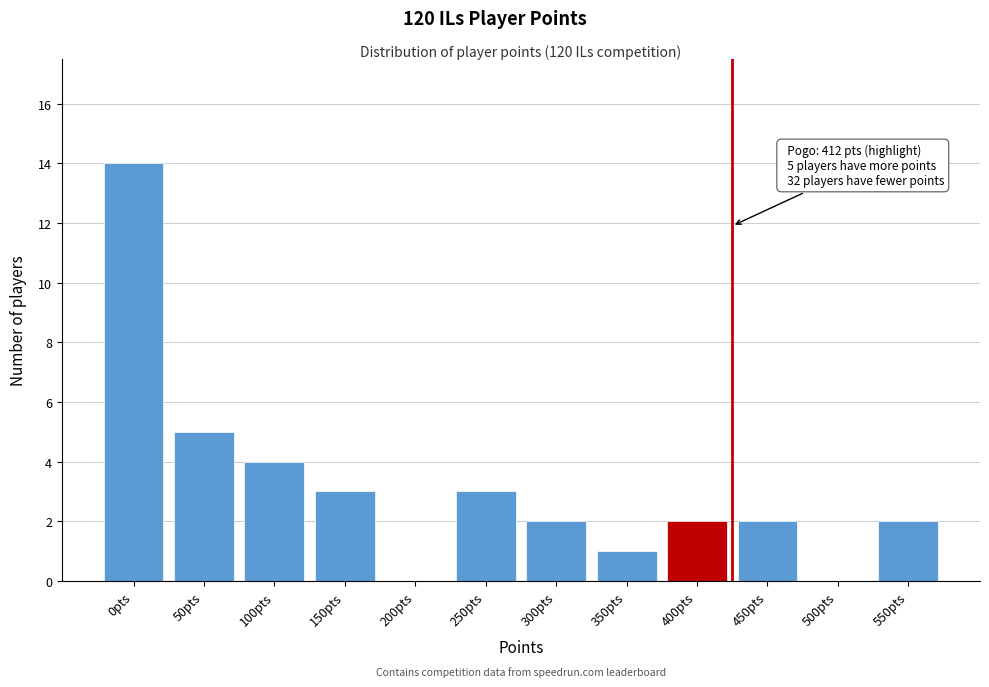

Reading right to left, extract all data points from this chart.

550pts=2	500pts=0	450pts=2	400pts=2	350pts=1	300pts=2	250pts=3	200pts=0	150pts=3	100pts=4	50pts=5	0pts=14